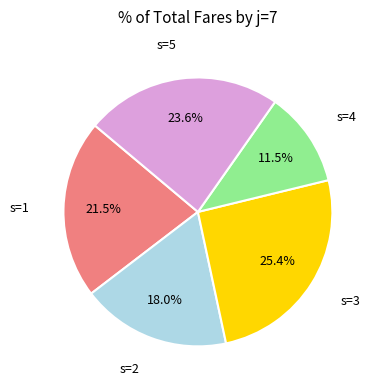

To the nearest percent, what is the combined percentage of s=4 and s=3?

37%